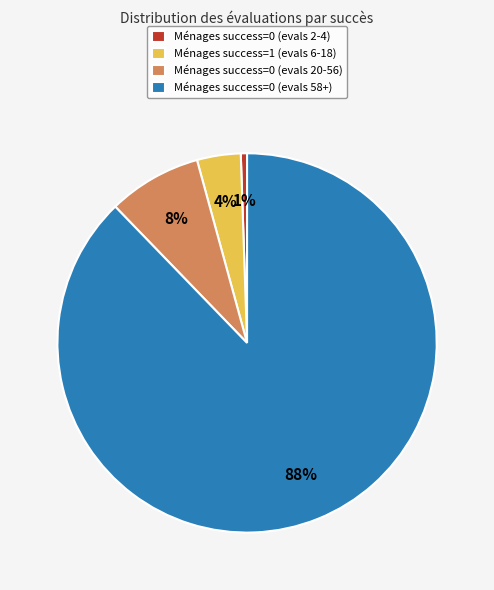

Which slice is the smallest?

Ménages success=0 (evals 2-4)